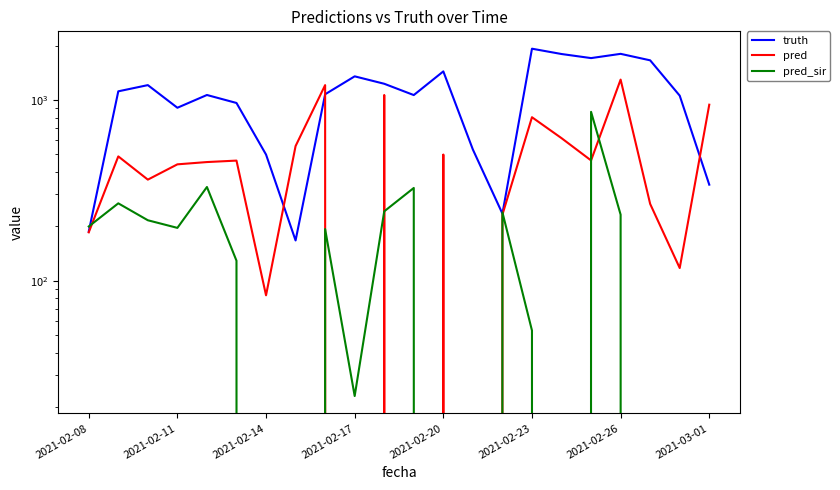

The value of truth at 2021-02-20 is 991.9. True or false?

False